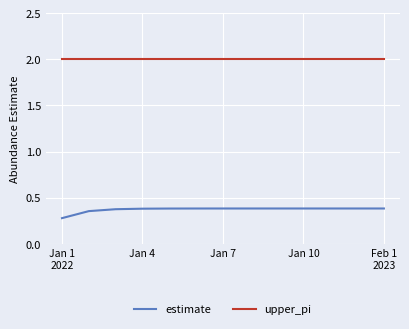

What is the average value of the upper_pi series?

2.0